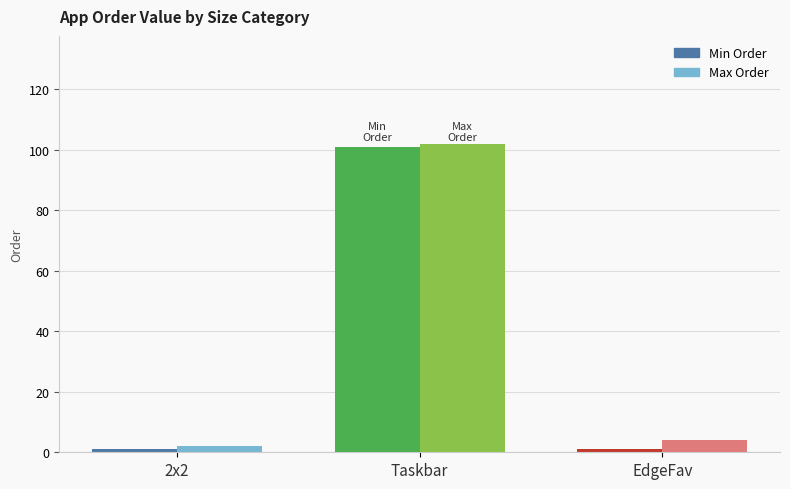

What is the total value across all series at 2x2?

3